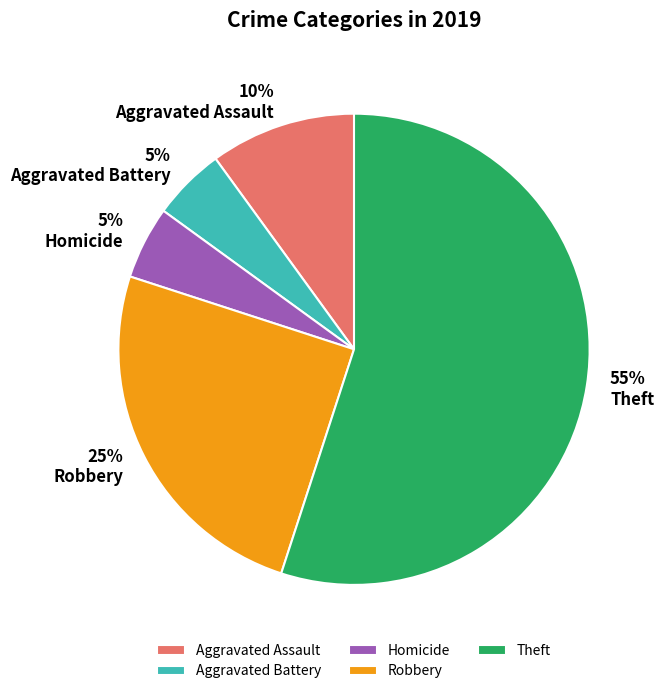

What is the ratio of the value at Aggravated Assault to the value at Robbery?

0.4